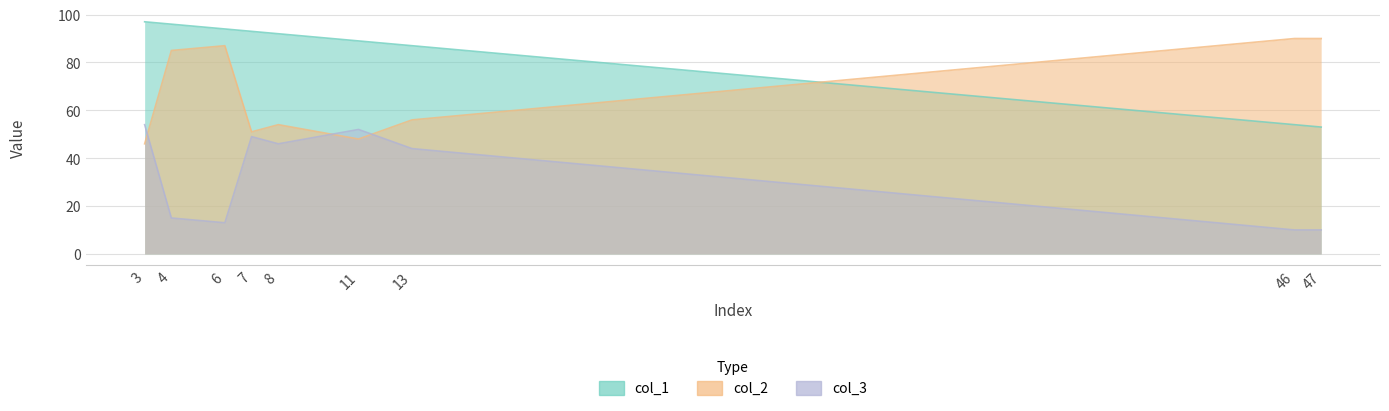

At which category does the chart reach its minimum across all series?

46